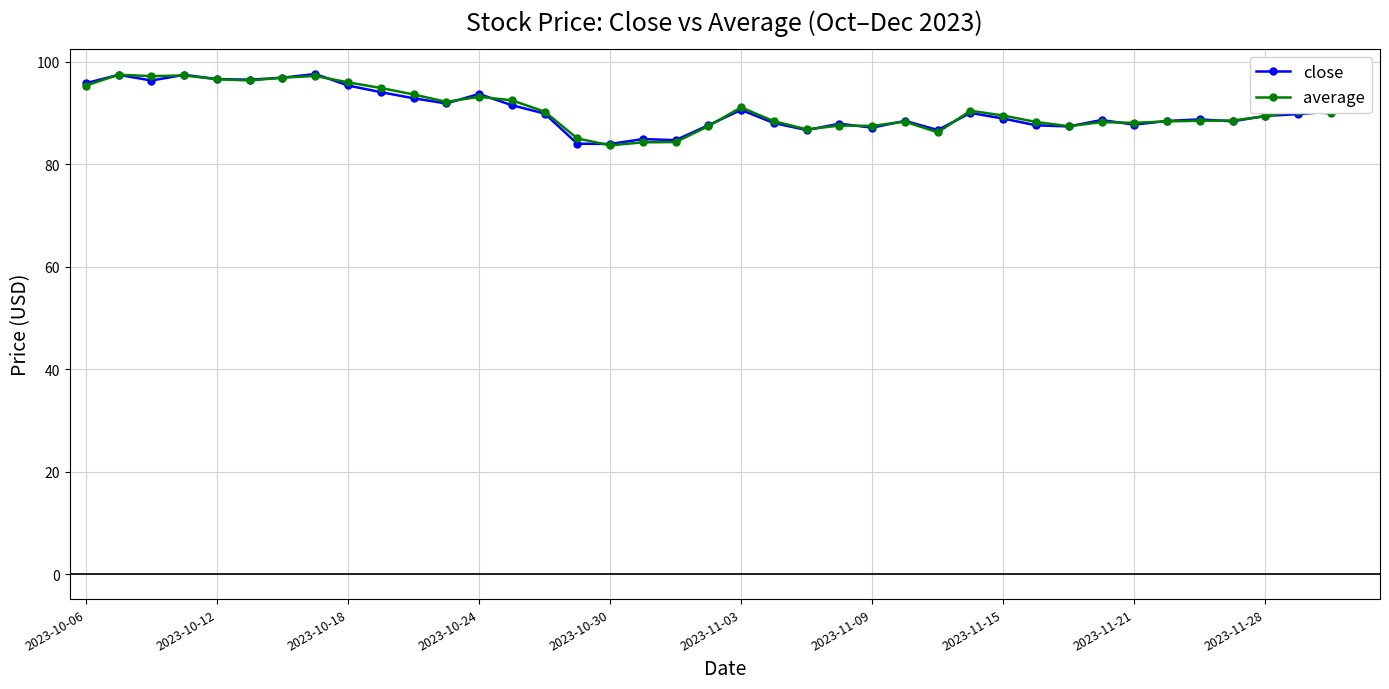

What is the greatest value displayed?

97.6